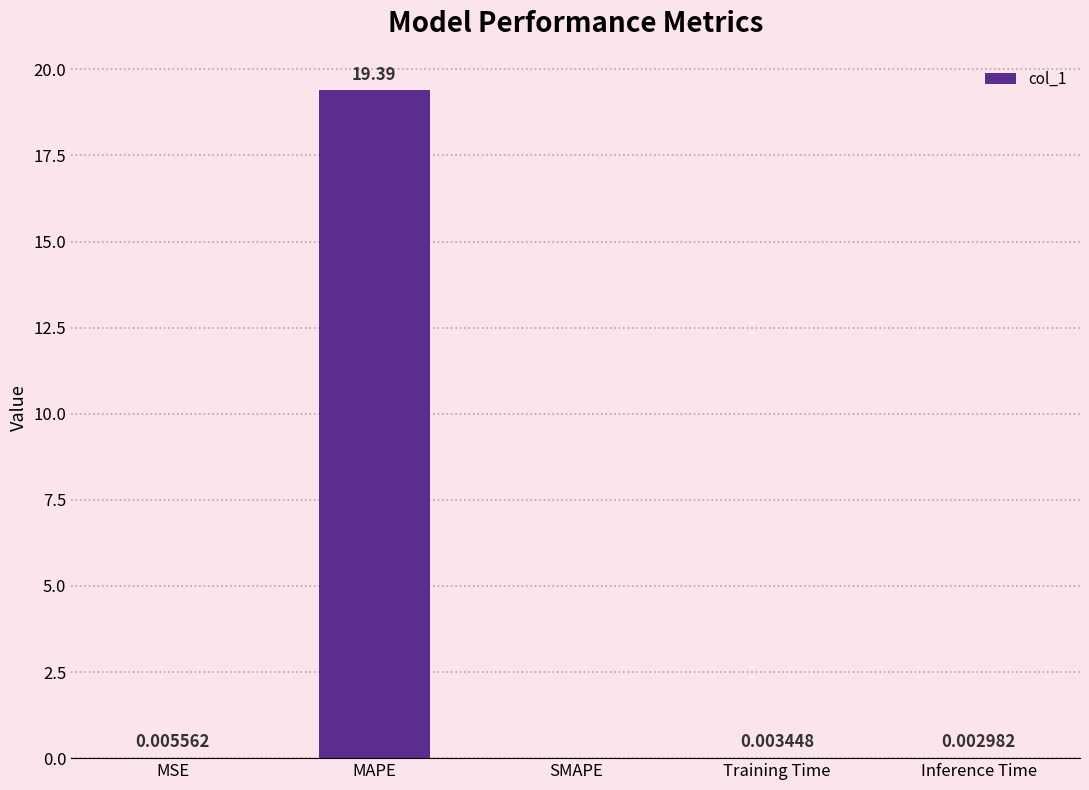

Are the bars horizontal?

No